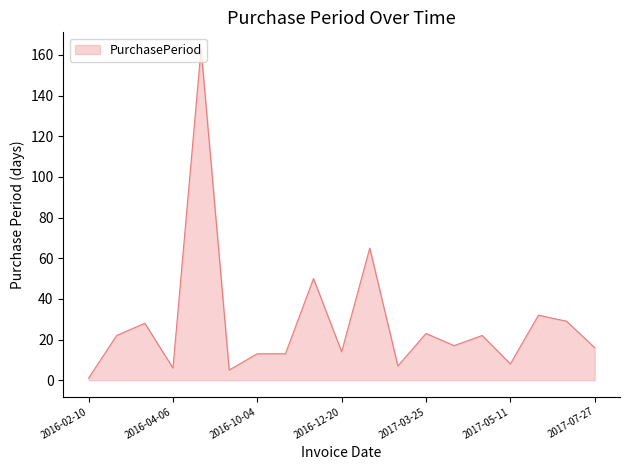

What is the difference between the maximum and minimum values?

162